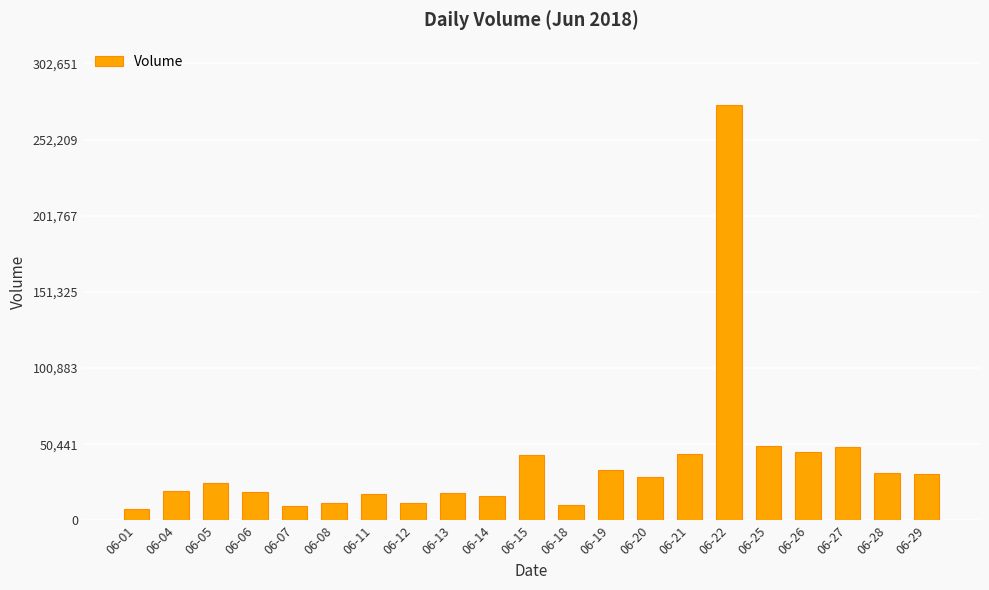

Which category has the highest value across all series?

06-22